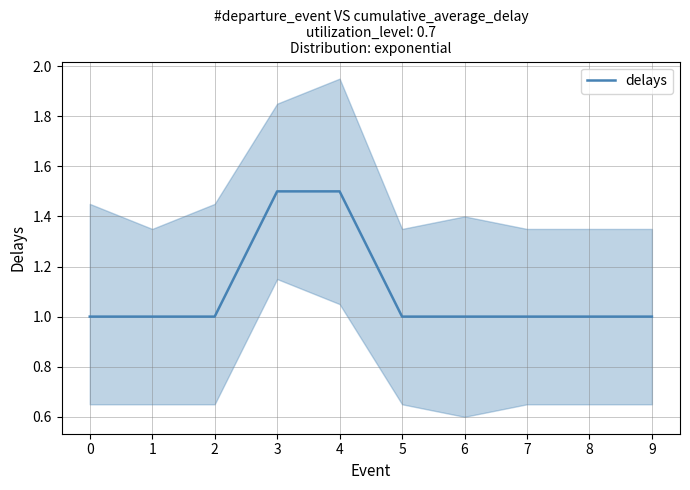

Between 4 and 7, which is larger?

4